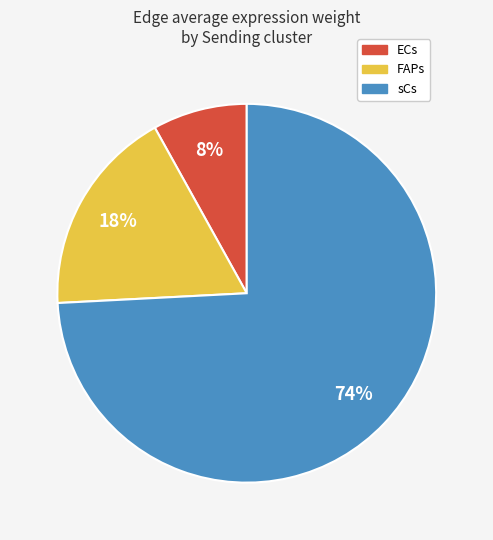

What percentage is the ECs slice, to the nearest percent?

8%